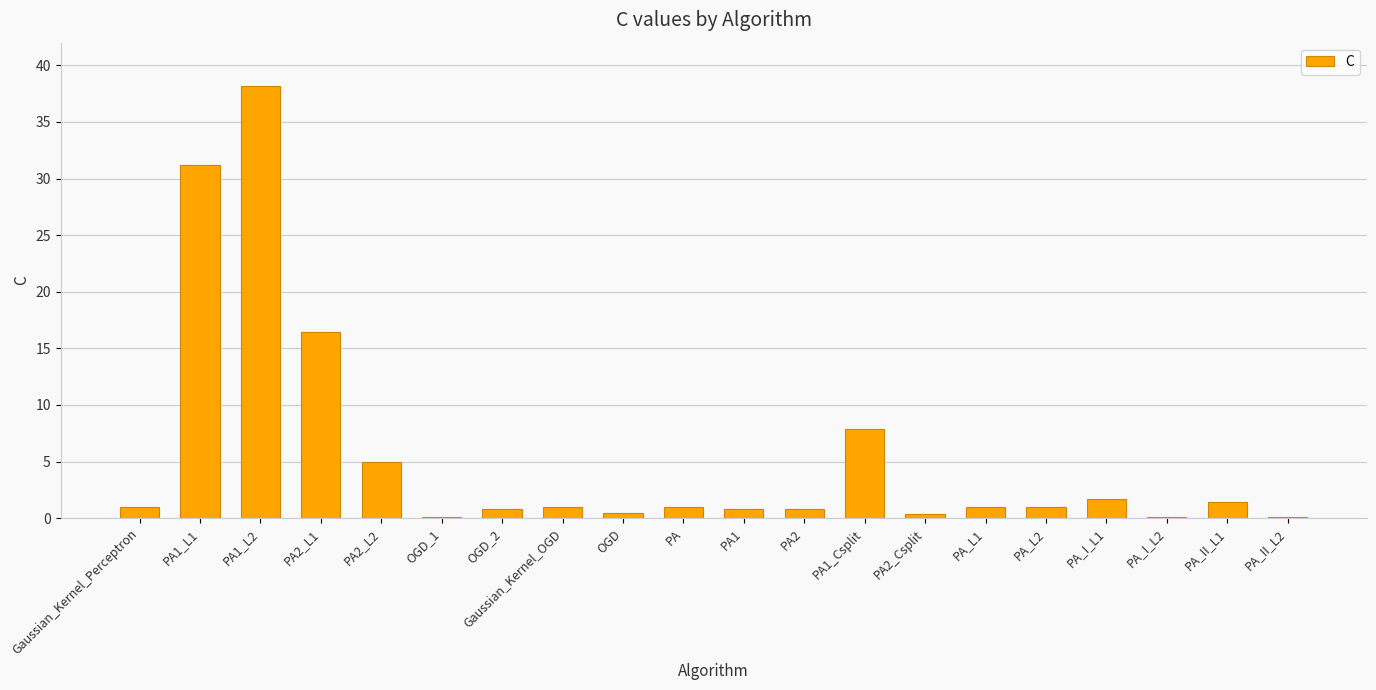

What is the change in value from PA to PA2_Csplit?

-0.6